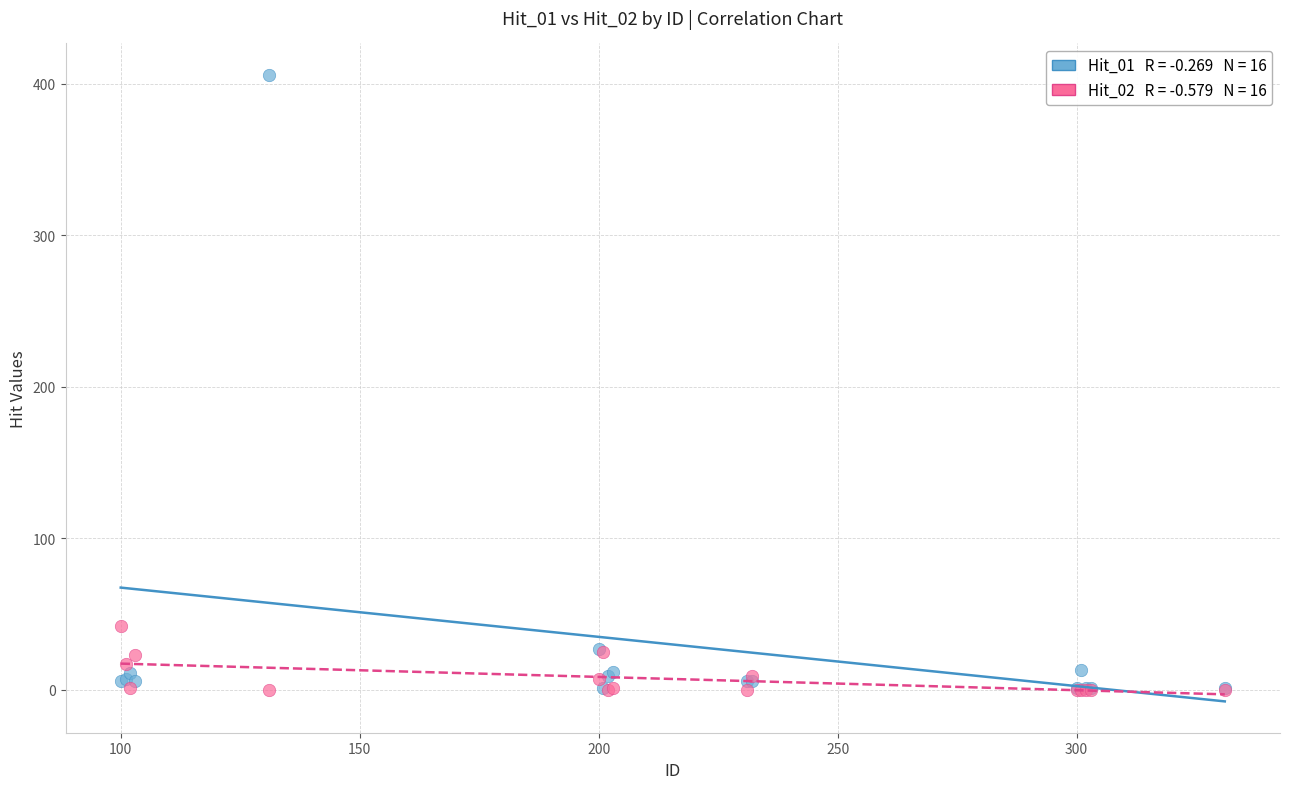

Across all series, what Y value is closest to 203?

42